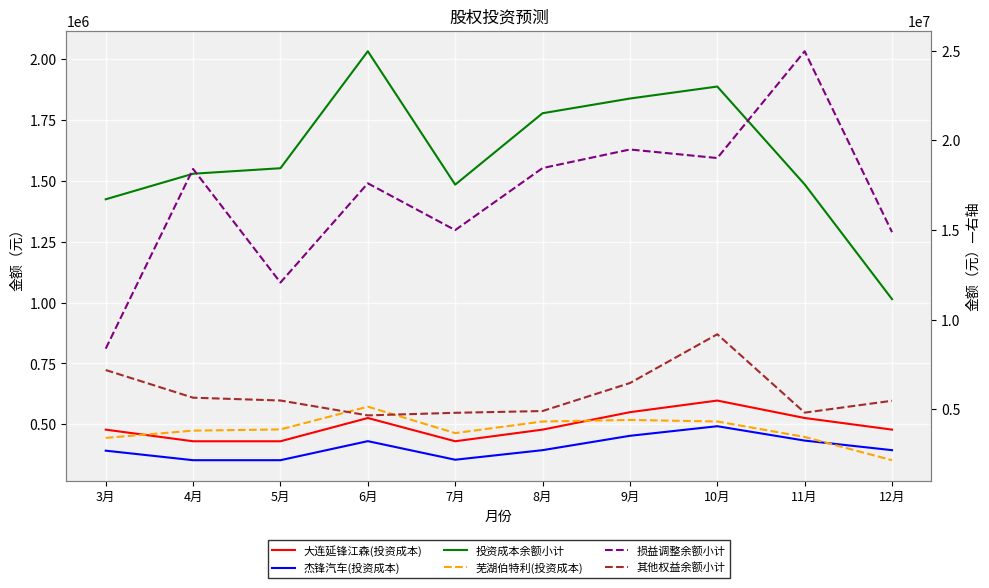

At which label does 损益调整余额小计 first exceed 18403213?

4月